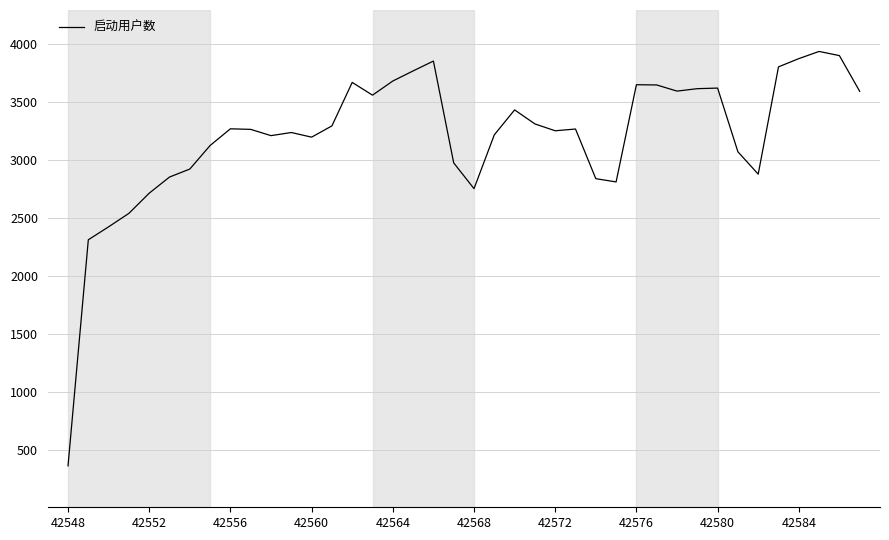

Does the chart display data point markers on the line(s)?

No